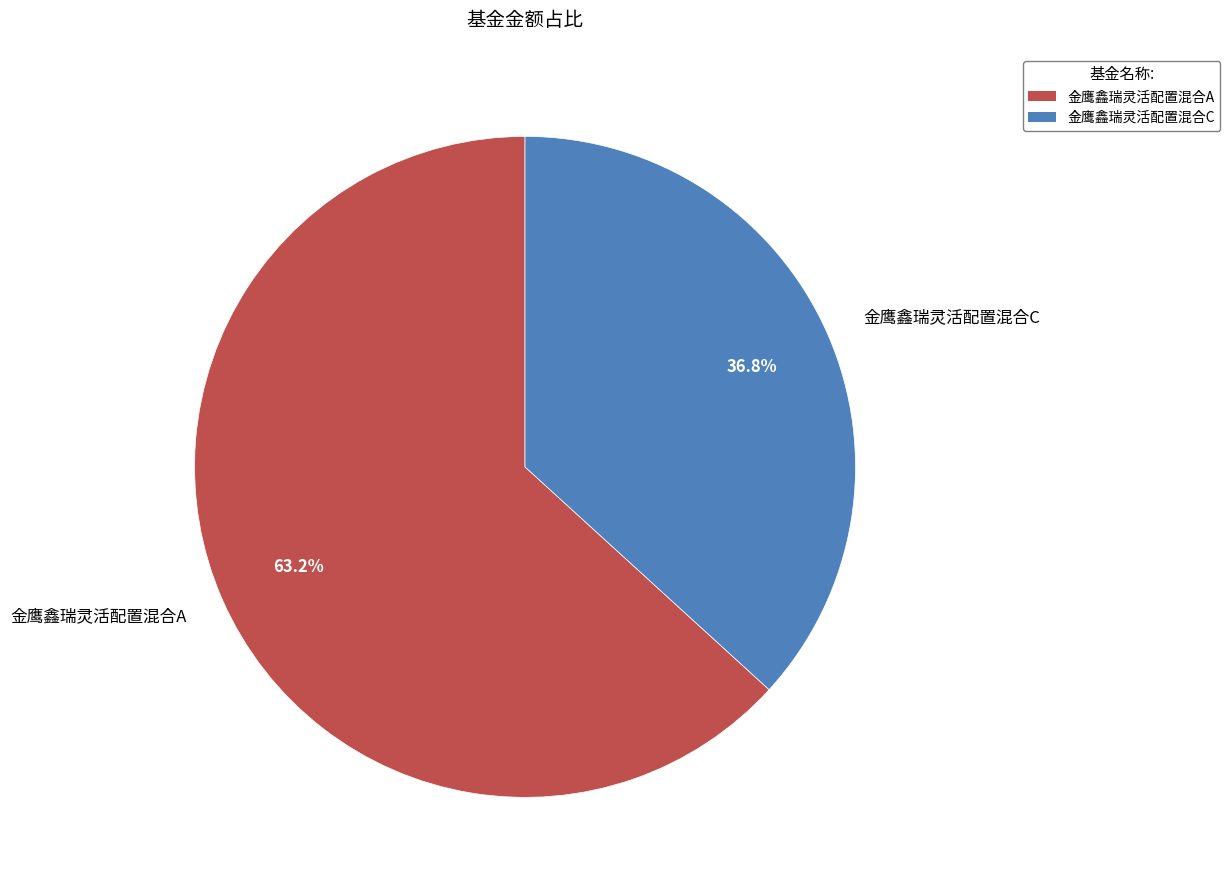

To the nearest percent, what is the difference between the 金鹰鑫瑞灵活配置混合C and 金鹰鑫瑞灵活配置混合A slice percentages?

26%